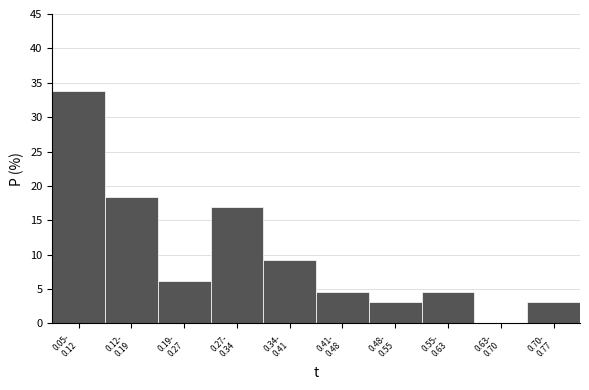

What is the greatest value displayed?

33.8